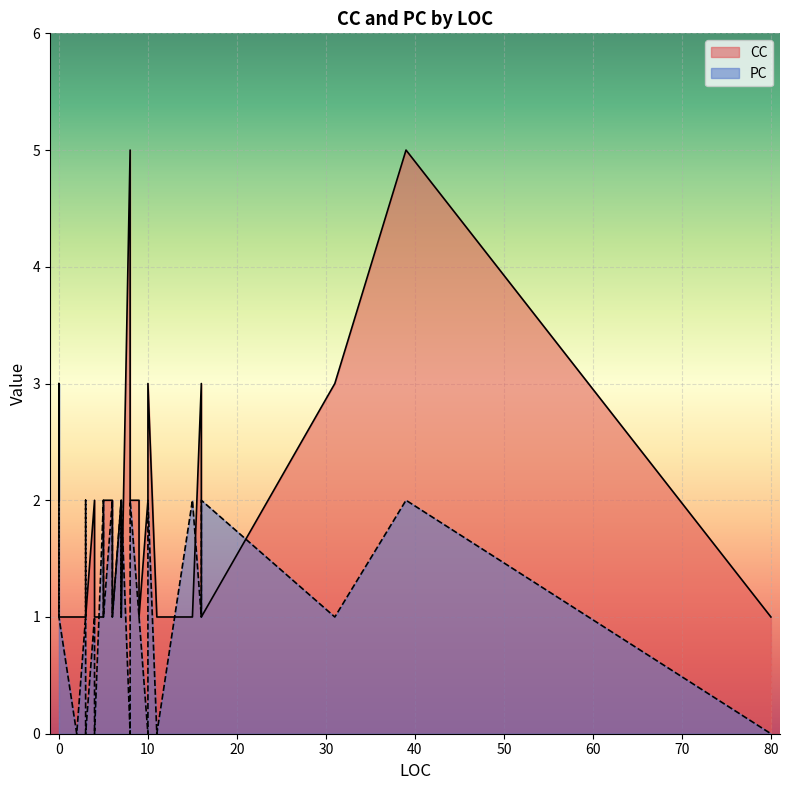

List the series in order of their peak value, lowest first.

PC, CC